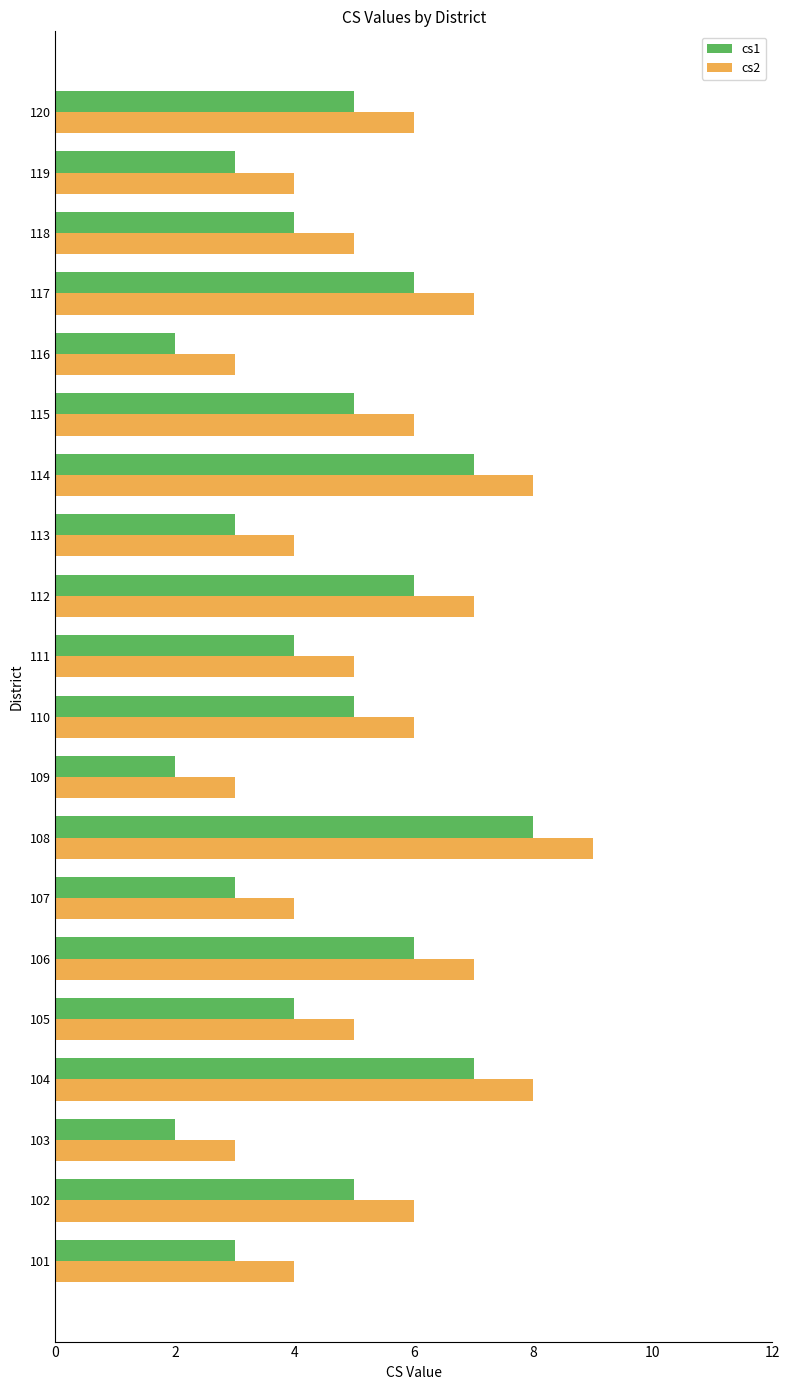

Rank the series by their maximum value, from lowest to highest.

cs1, cs2